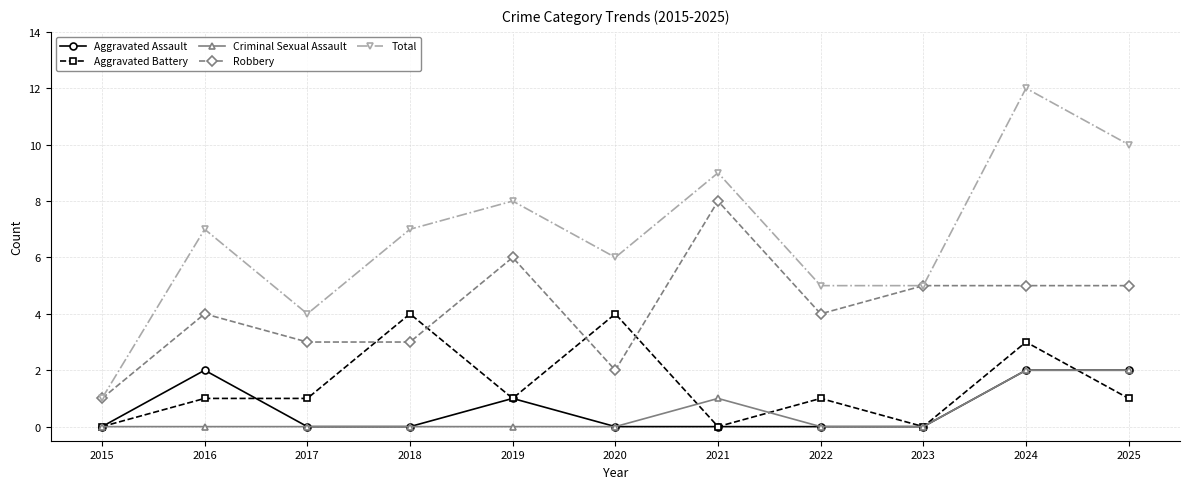

The value of Robbery at 2021 is 8. True or false?

True